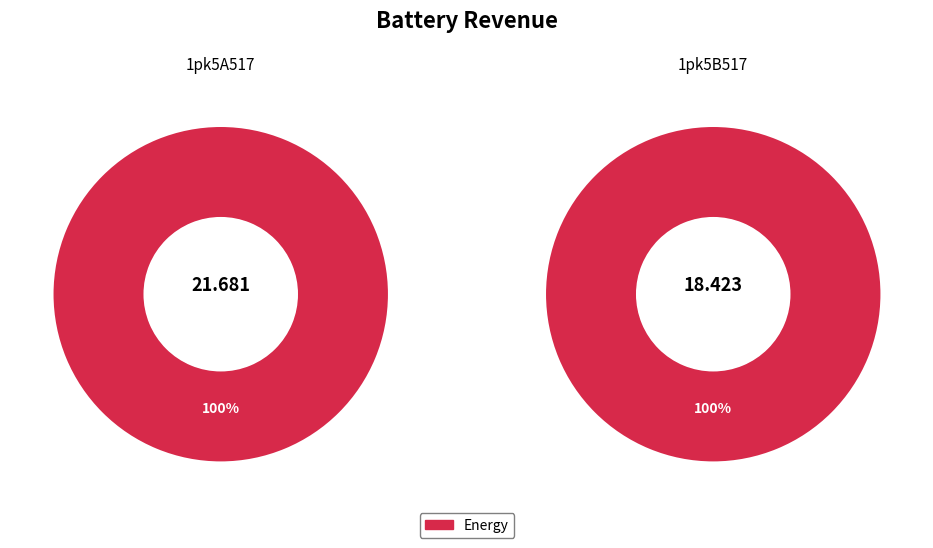

What is the change in value from 1pk5A517 to 1pk5B517?

-3.3